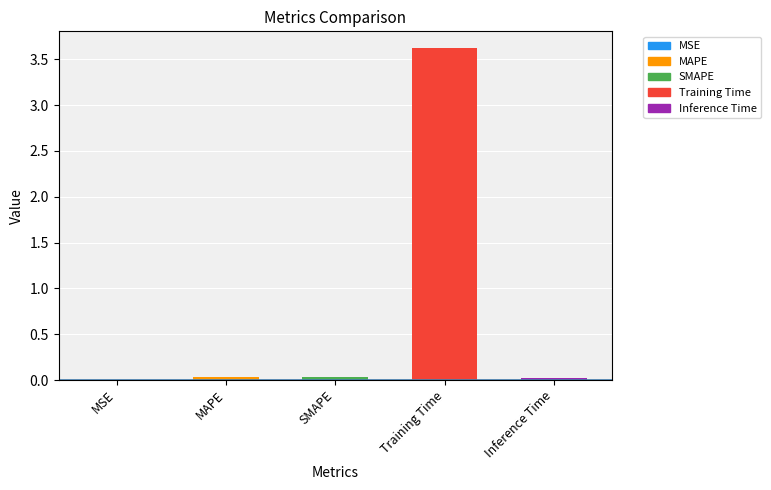

How many bars are there in total?

5